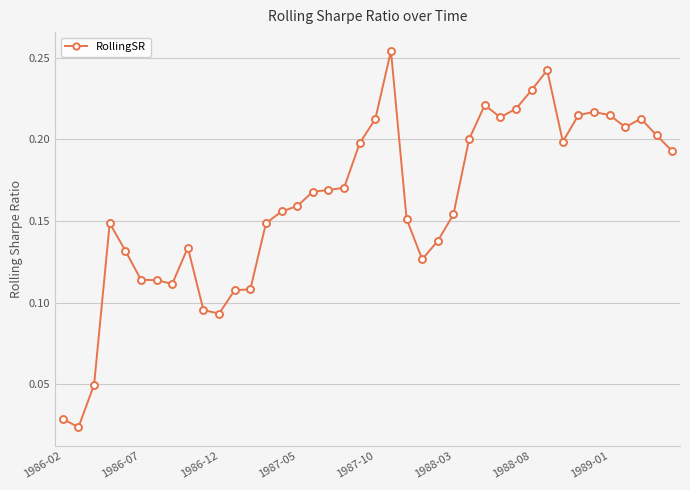

What is the sum of all values?

6.5